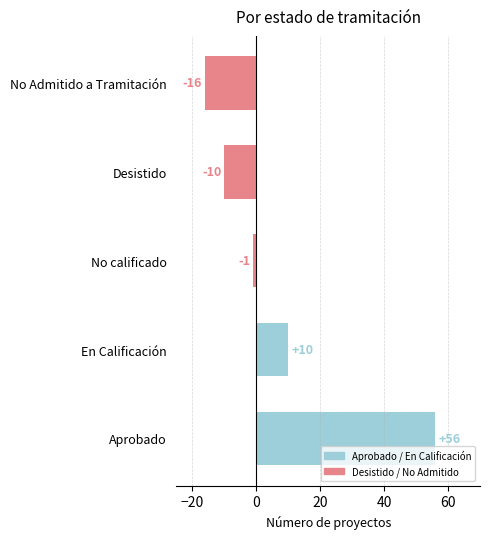

Reading bottom to top, transcribe all the data shown in this chart.

Aprobado=56	En Calificación=10	No calificado=-1	Desistido=-10	No Admitido a Tramitación=-16